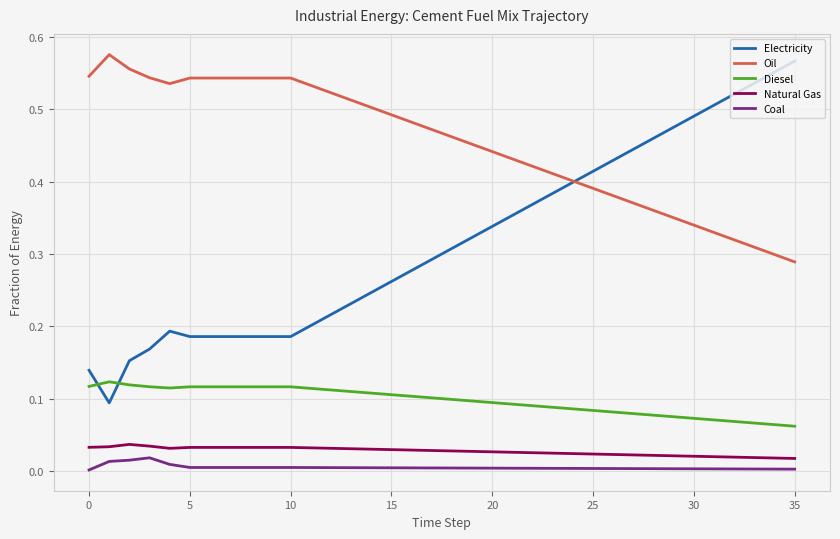

Which series has the largest total across all categories?

Oil